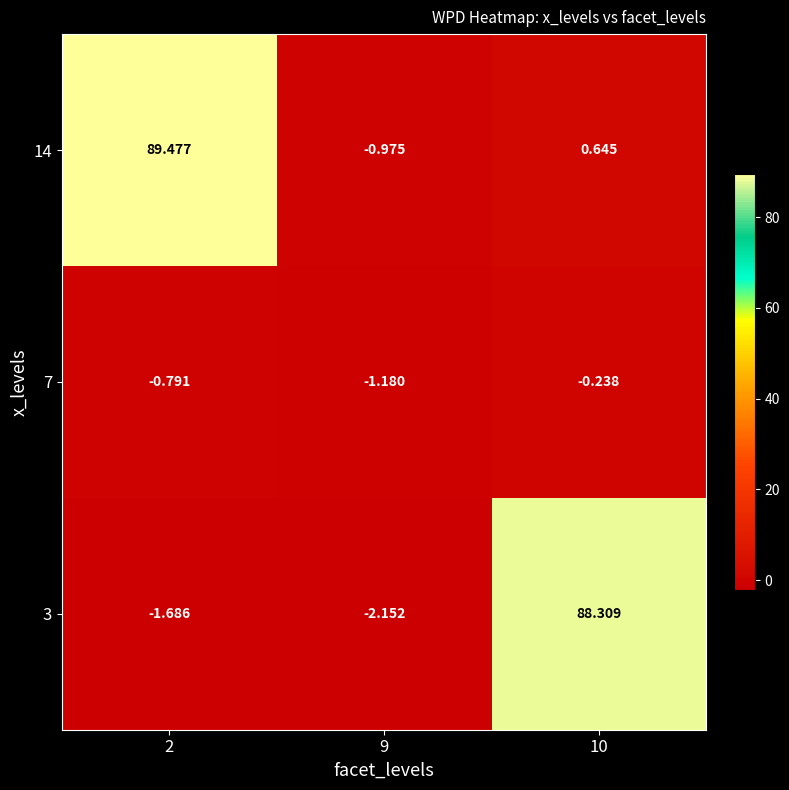

Reading right to left, list all the values displayed in this chart.

3: 10=88.3	9=-2.2	2=-1.7
7: 10=-0.2	9=-1.2	2=-0.8
14: 10=0.6	9=-1.0	2=89.5